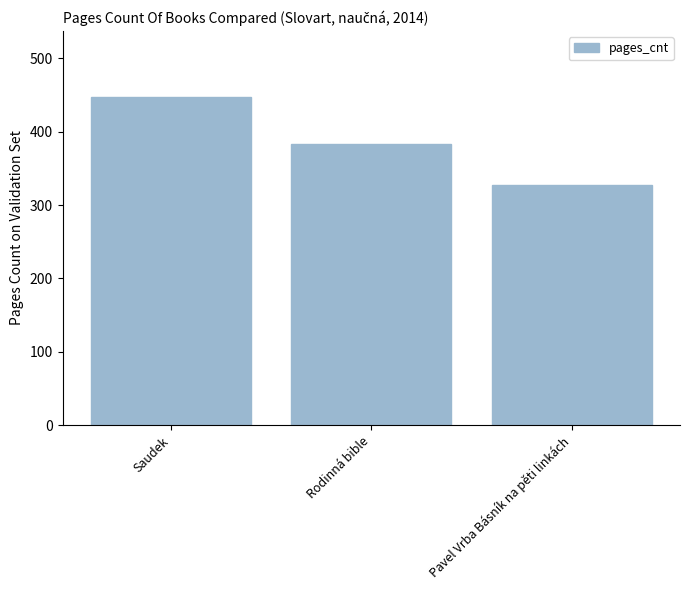

What is the ratio of the value at Saudek to the value at Rodinná bible?

1.2